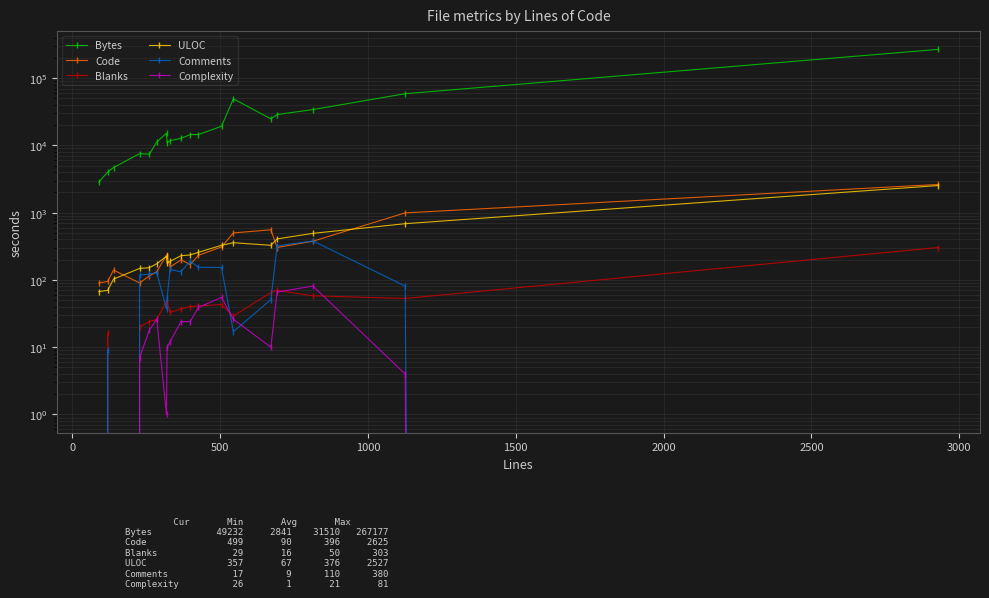

True or false: Code and Complexity cross at least once.

False